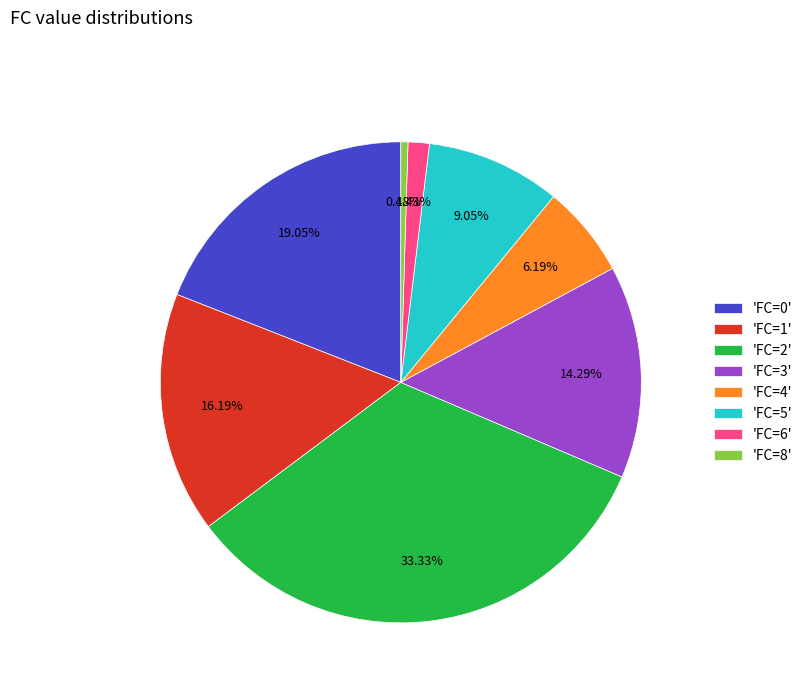

Rank the categories by value from lowest to highest.

'FC=8', 'FC=6', 'FC=4', 'FC=5', 'FC=3', 'FC=1', 'FC=0', 'FC=2'